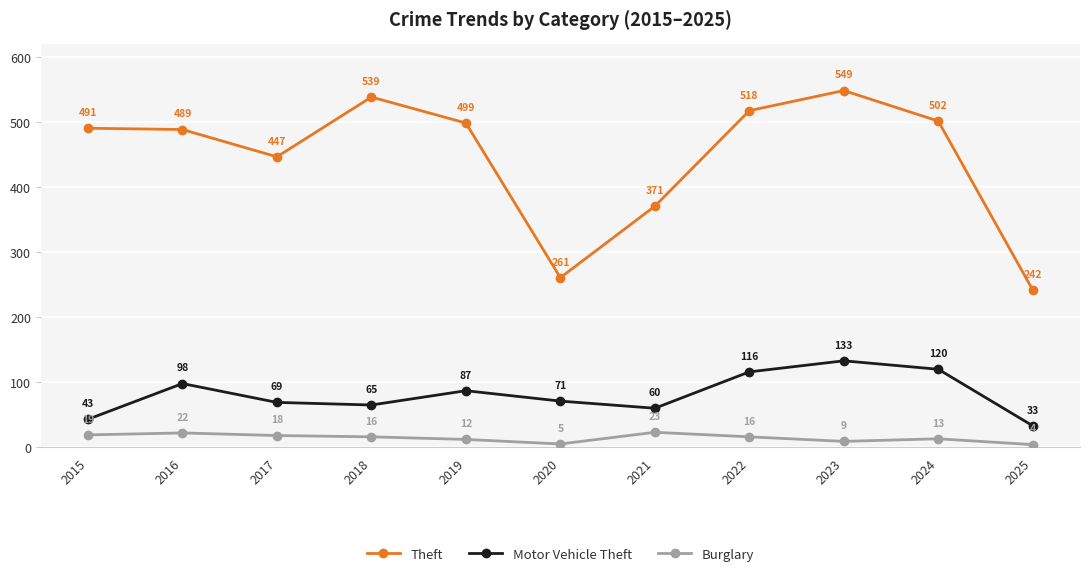

The Burglary series shows 16 at 2022. True or false?

True